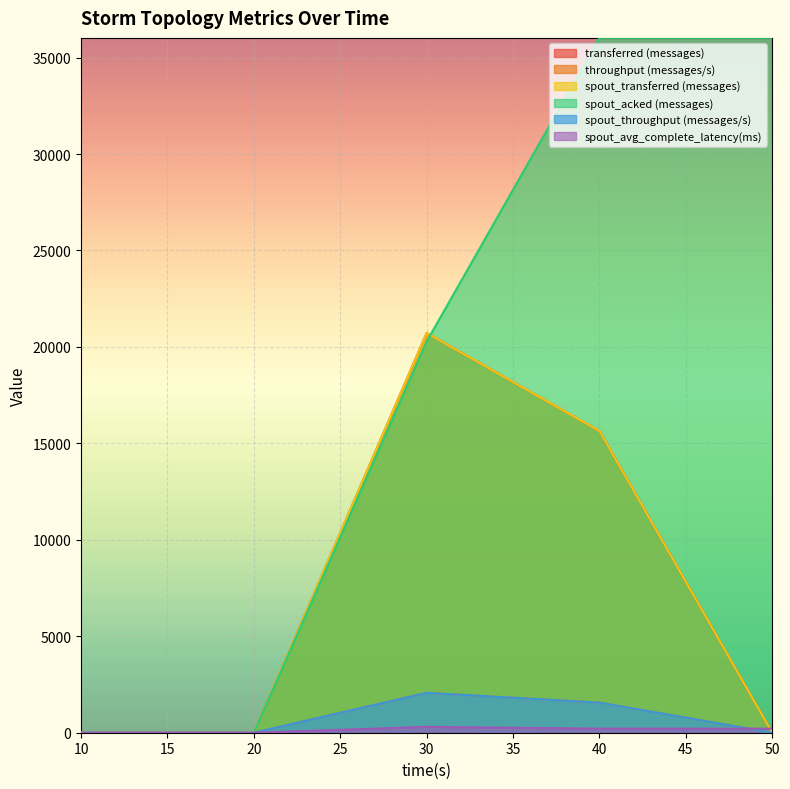

The value of spout_transferred (messages) at 30 is 29218.7. True or false?

False